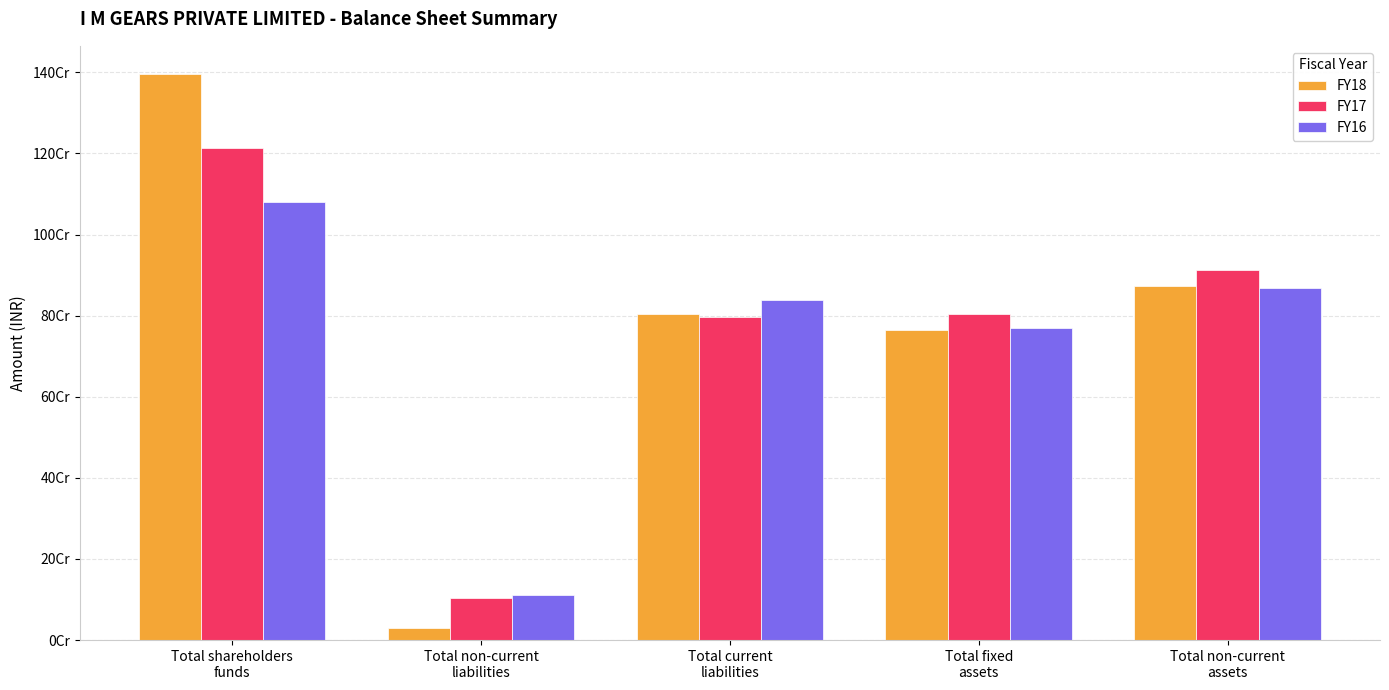

What is the value of the FY18 bar at the 2nd from the left?

30822440